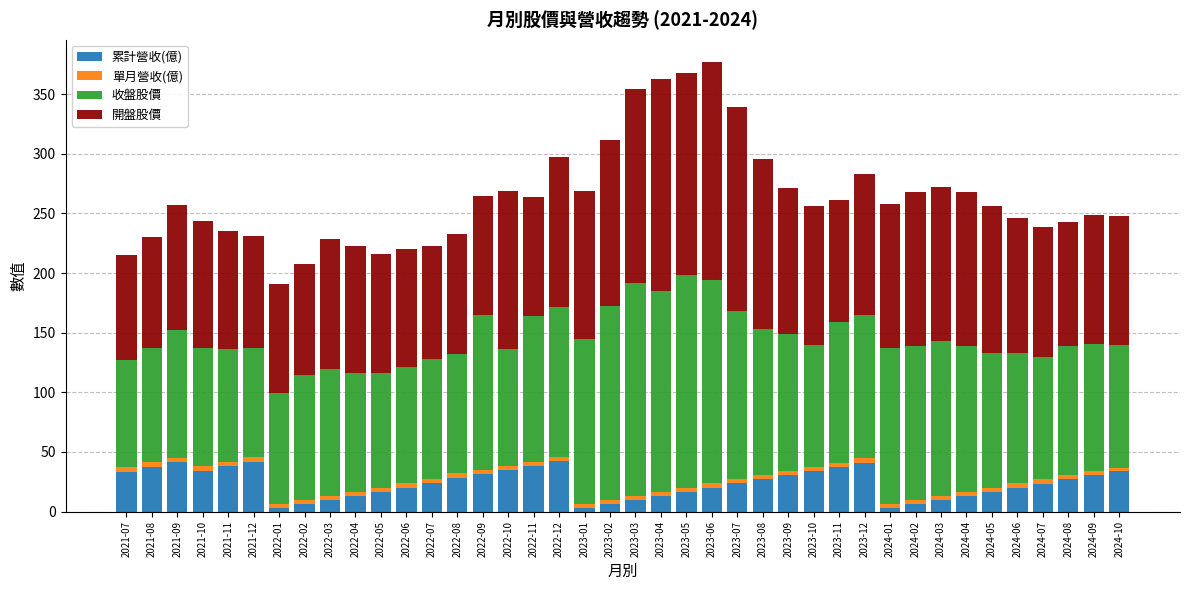

The 累計營收(億) series shows 13.1 at 2021-11. True or false?

False